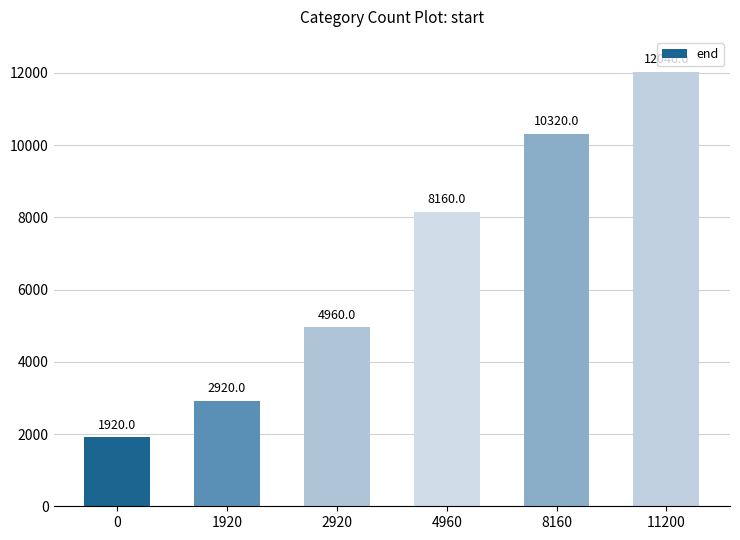

What is the sum of the values at 8160 and 0?

12240